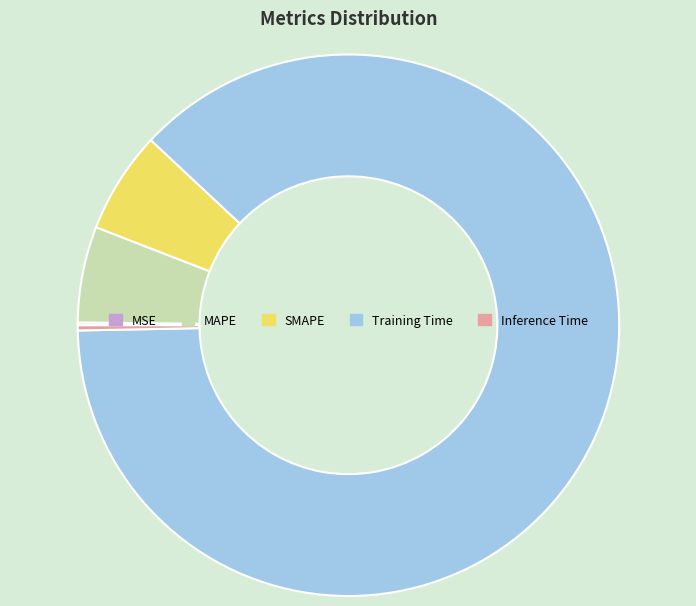

True or false: Training Time accounts for 74% of the total.

False